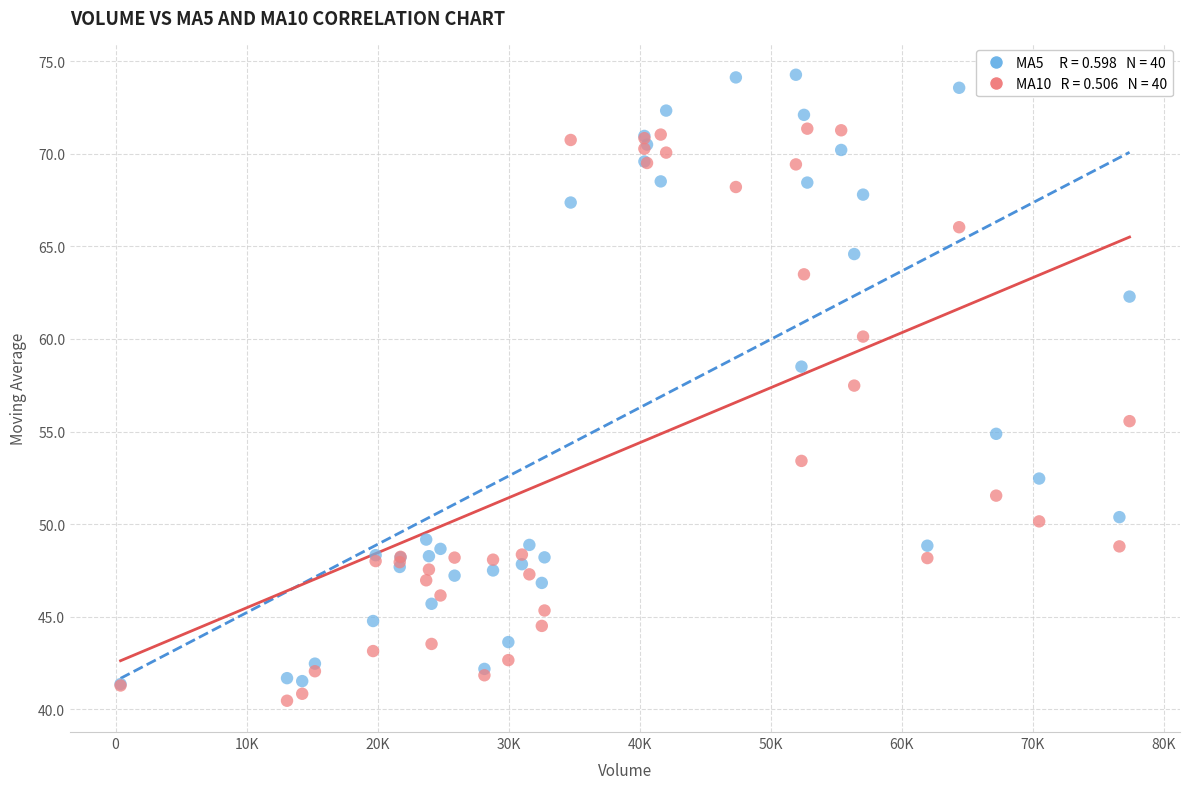

Across all series, what Y value is closest to 57?

57.5